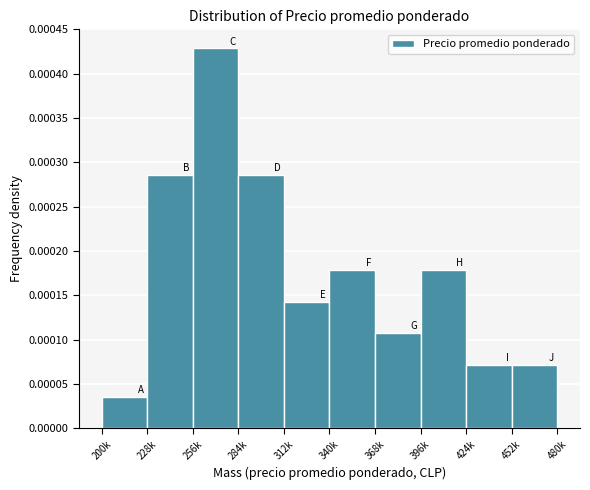

At which label is the value closest to 0?

200k